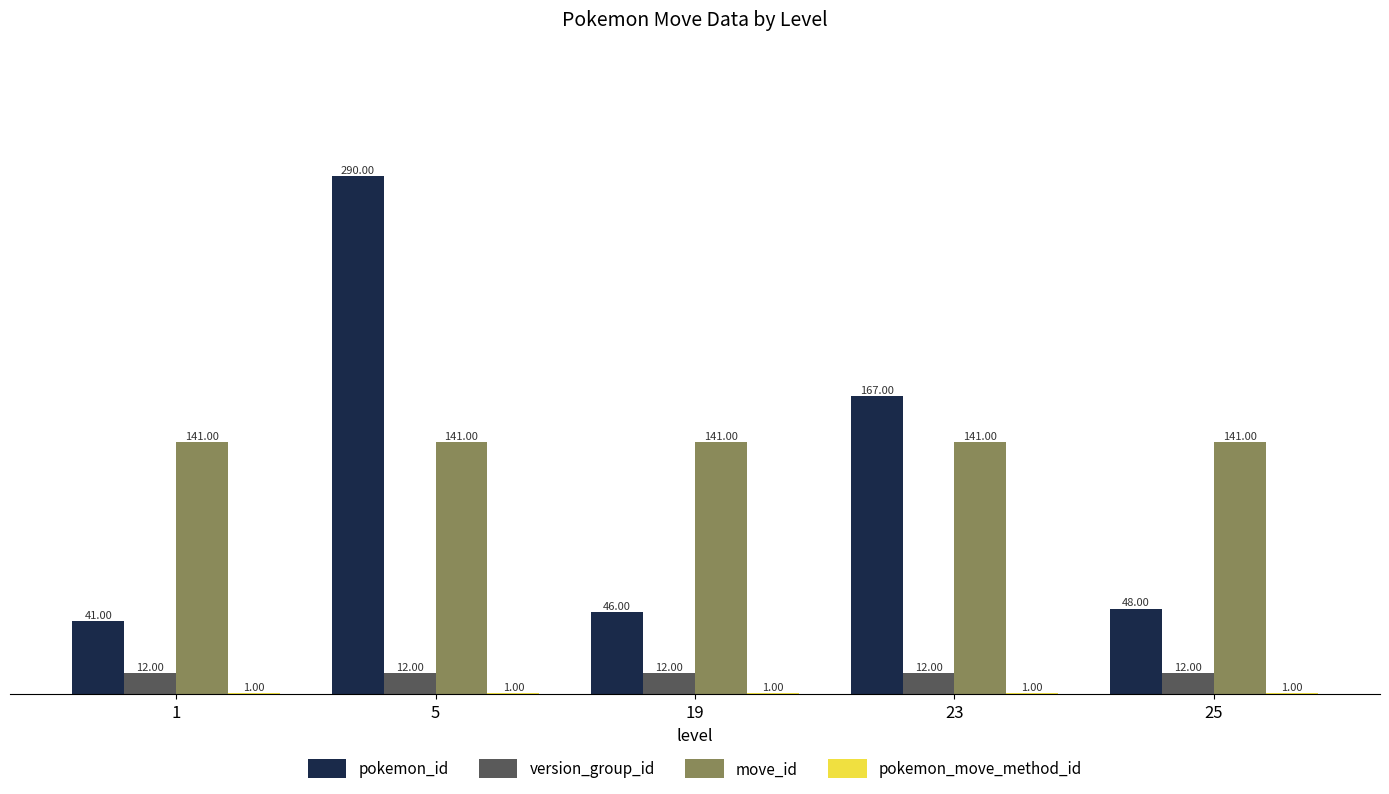

What is the total value across all series at 25?

202